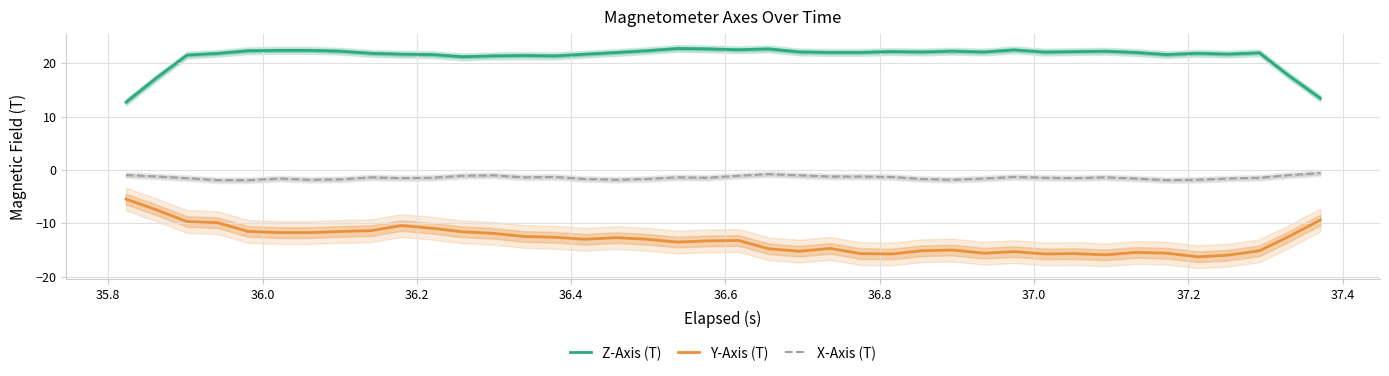

True or false: X-Axis (T) and Z-Axis (T) cross at least once.

False